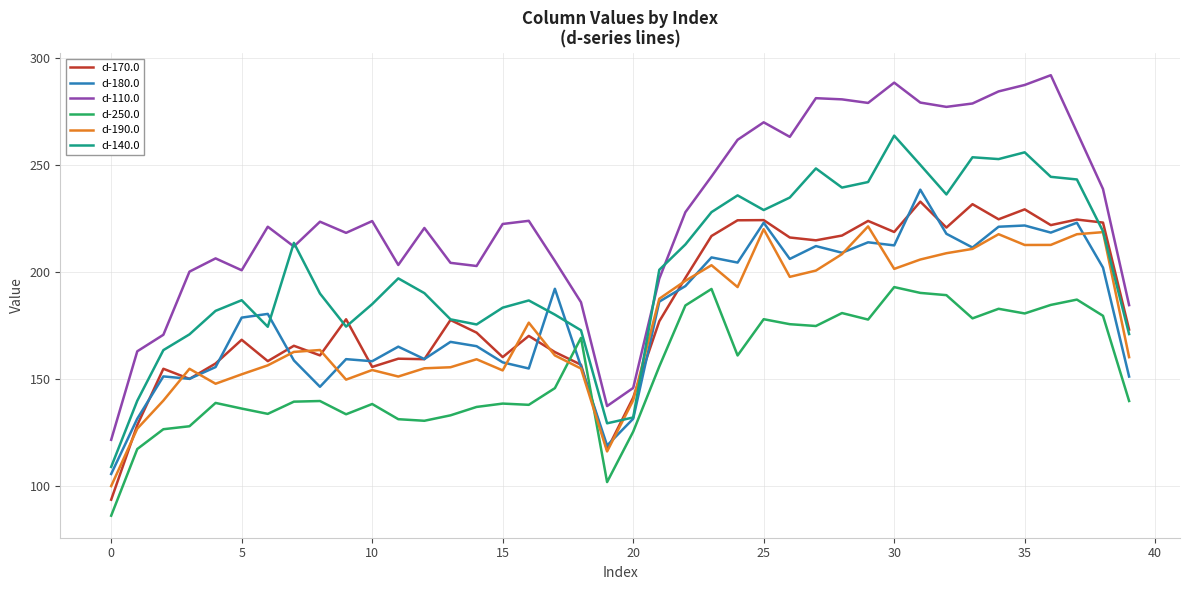

Which series has the largest range (max minus min)?

d-110.0